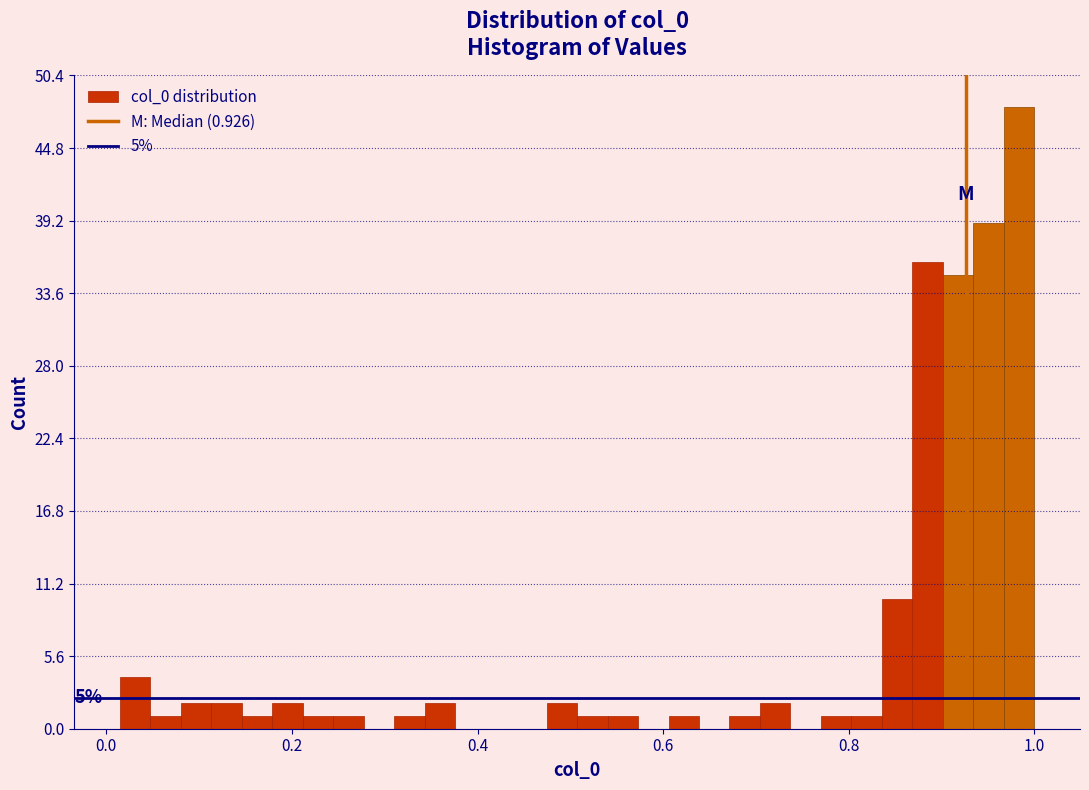

Around what value on the x-axis is the tallest bar? Give the approximate position of its centre, as read against the axis.

0.98